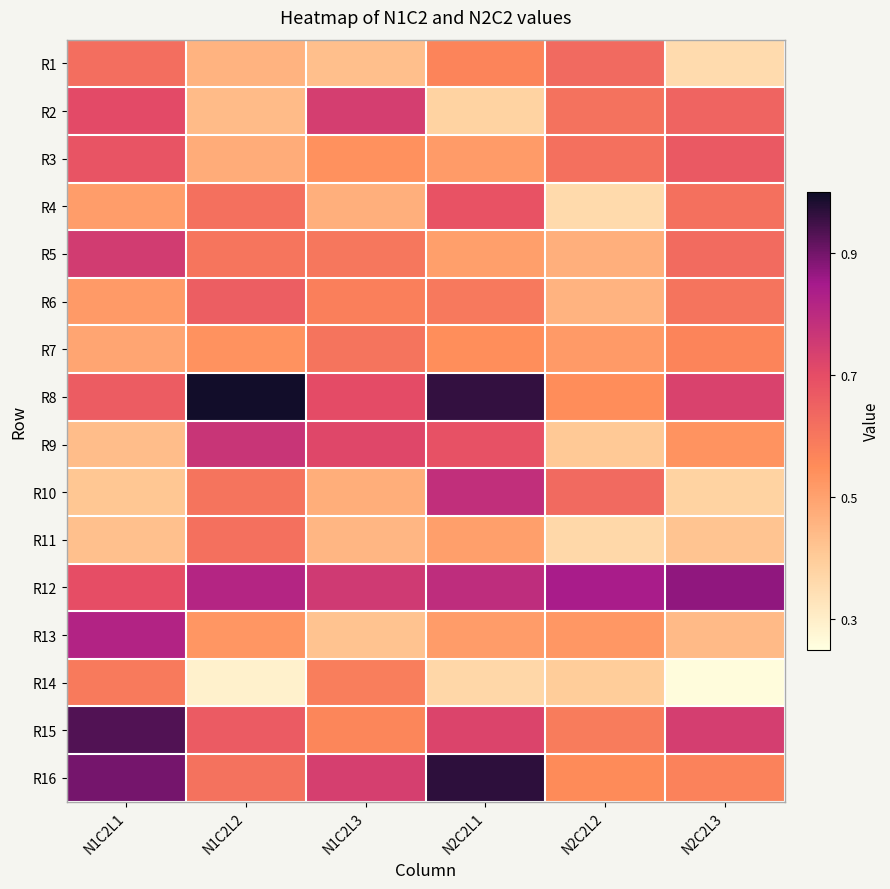

At N1C2L1, list the series in order from smallest to largest.

R10, R11, R9, R7, R4, R6, R14, R1, R8, R3, R12, R2, R5, R13, R16, R15